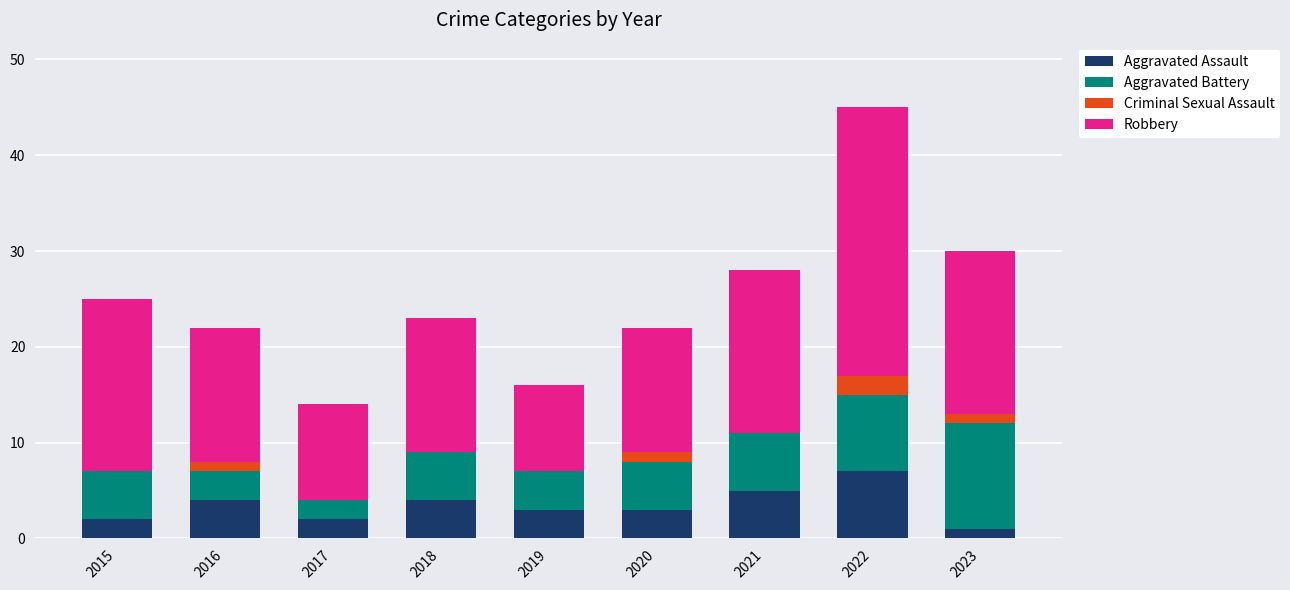

True or false: Aggravated Assault has a value of 3 at 2021.

False